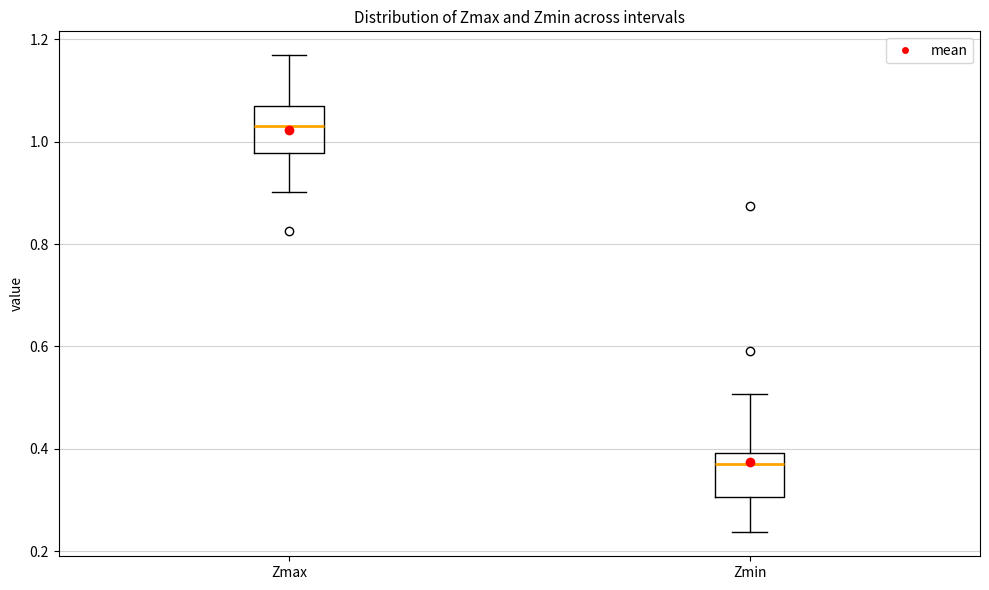

Where is the upper edge of the box for Zmax on the y-axis? The values are not printed on the chart, so give them approximately, as read against the axis.

1.06